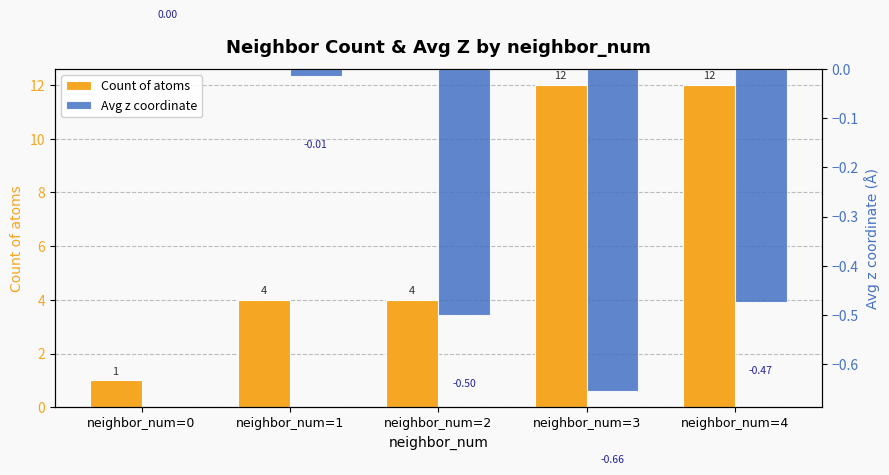

What is the value of the Avg z coordinate bar at the 5th from the left?

-0.5